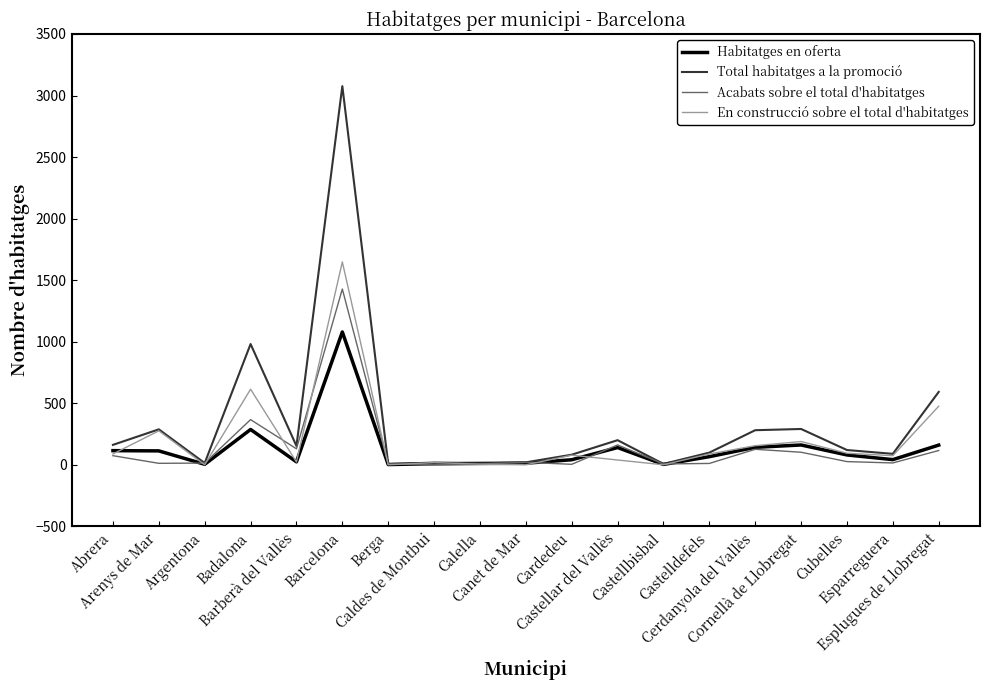

What is the total value across all series at Badalona?

2249